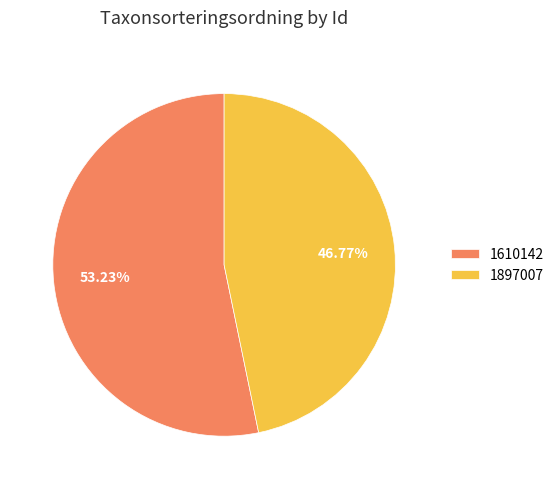

Count the number of slices in the pie.

2